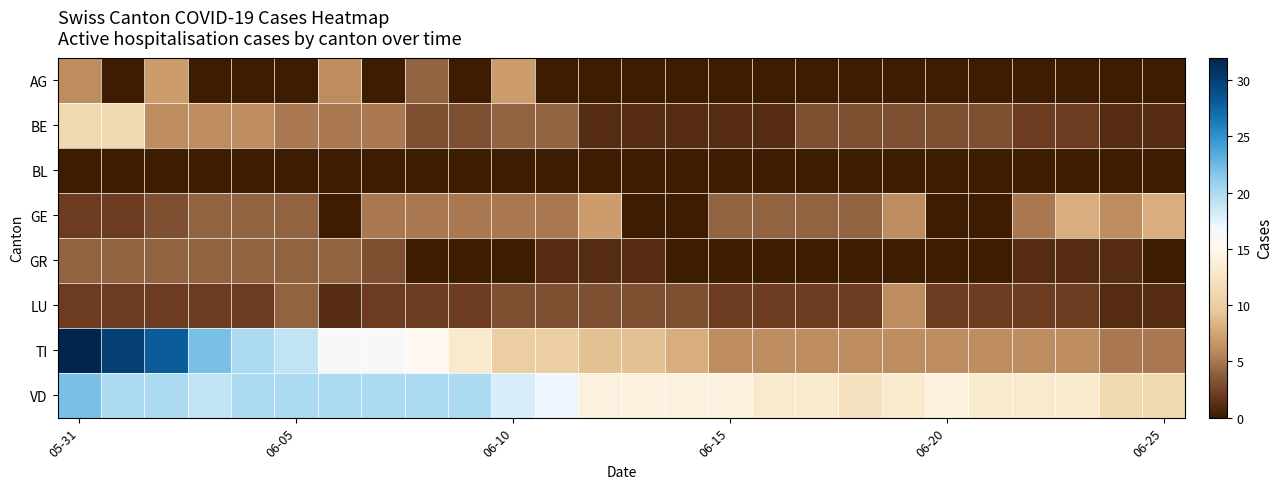

At which category is the sum across all series the highest?

05-31